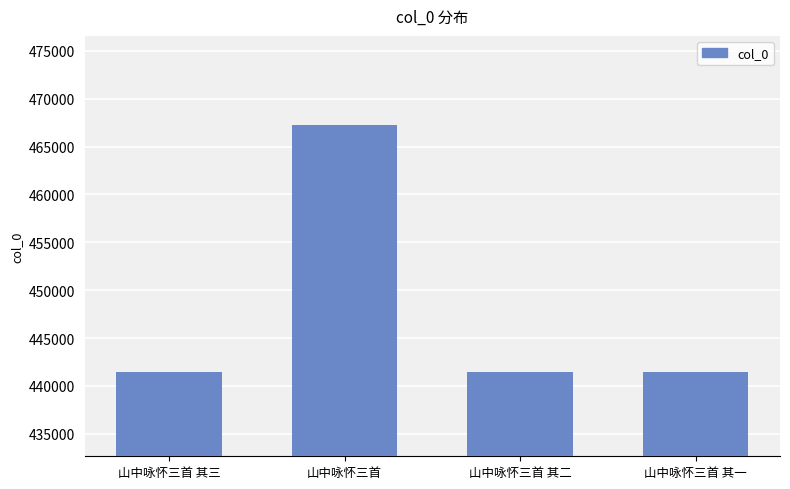

The chart shows a value of 217769 at 山中咏怀三首 其一. True or false?

False